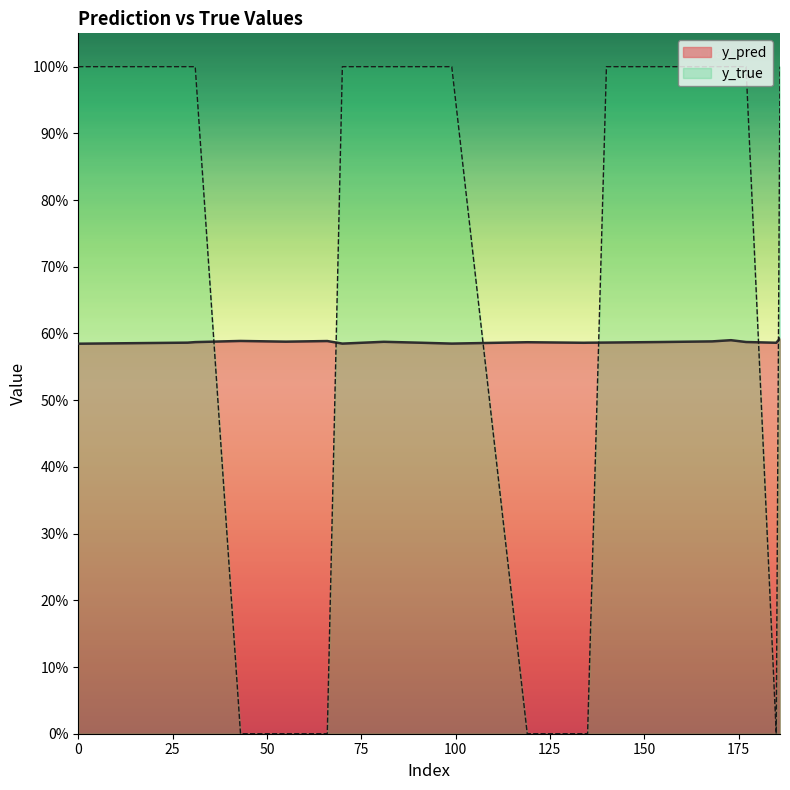

What are all the series names shown in the legend?

y_pred, y_true